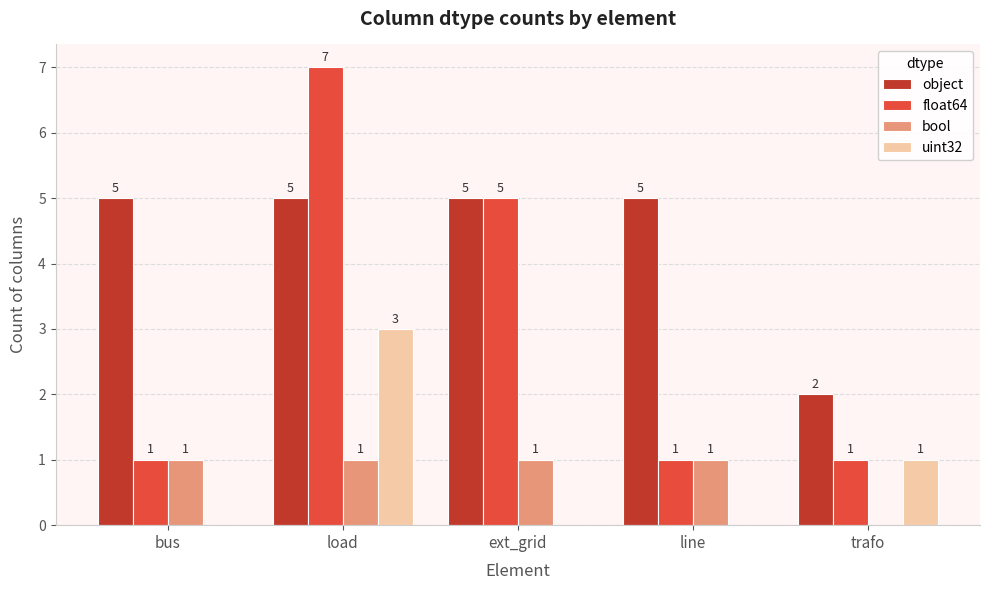

The value of uint32 at ext_grid is -1. True or false?

False